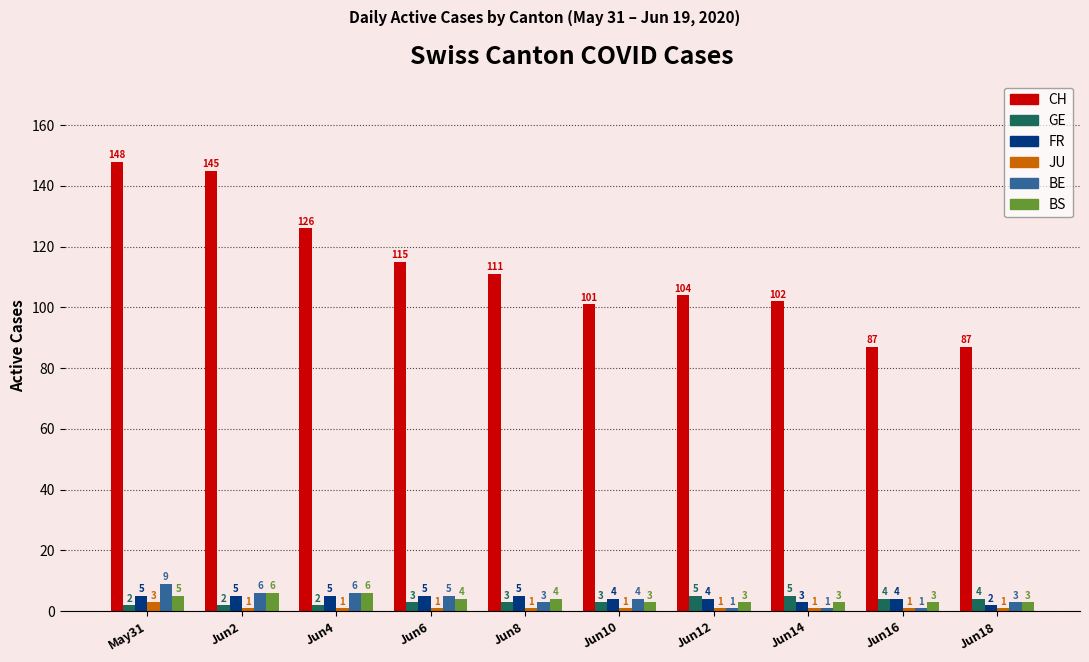

The CH series shows 150 at Jun16. True or false?

False